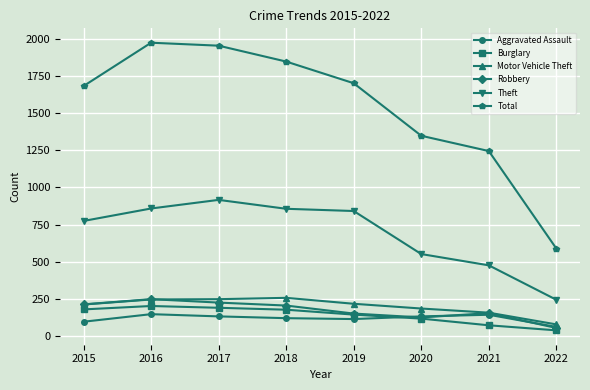

At which category does Total reach its first local peak?

2016